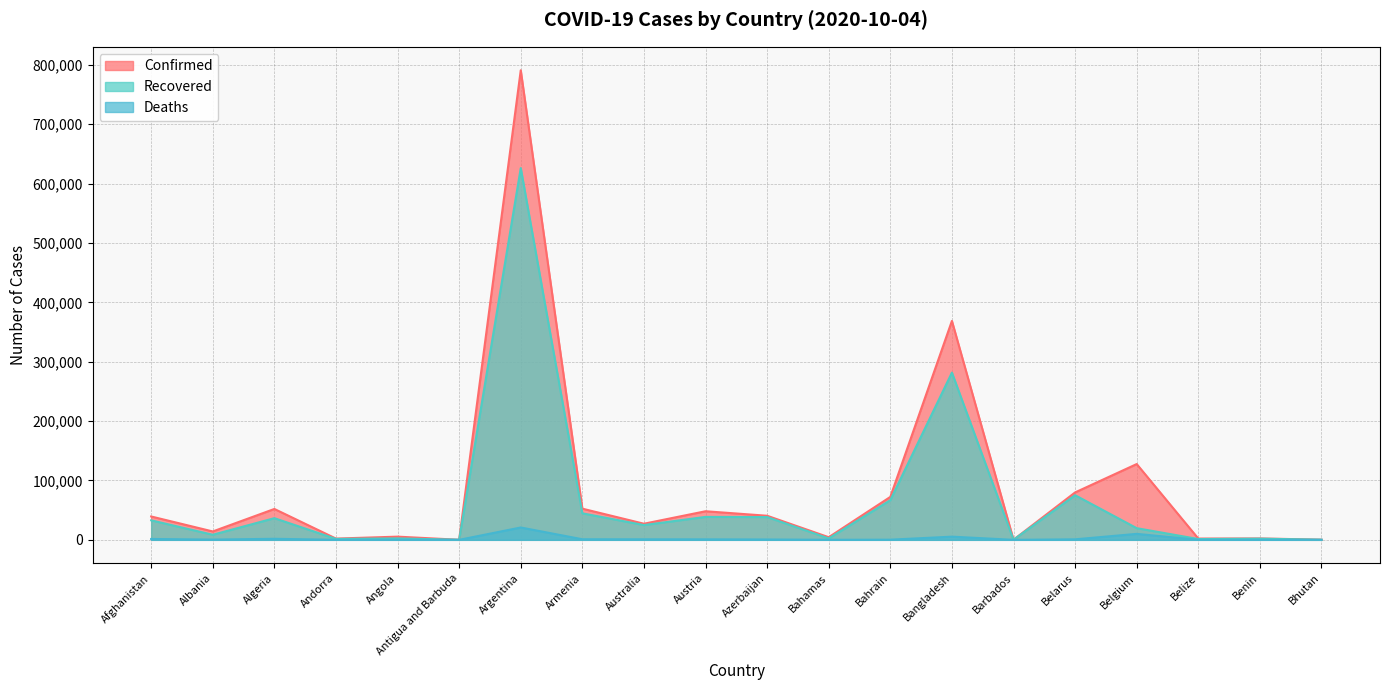

True or false: Recovered and Deaths intersect in this chart.

False